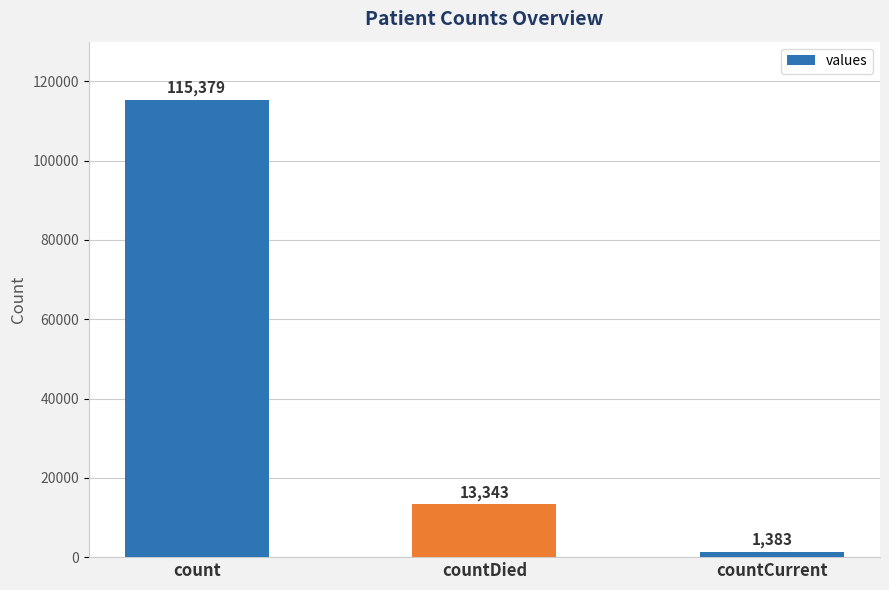

Between countCurrent and count, which is larger?

count